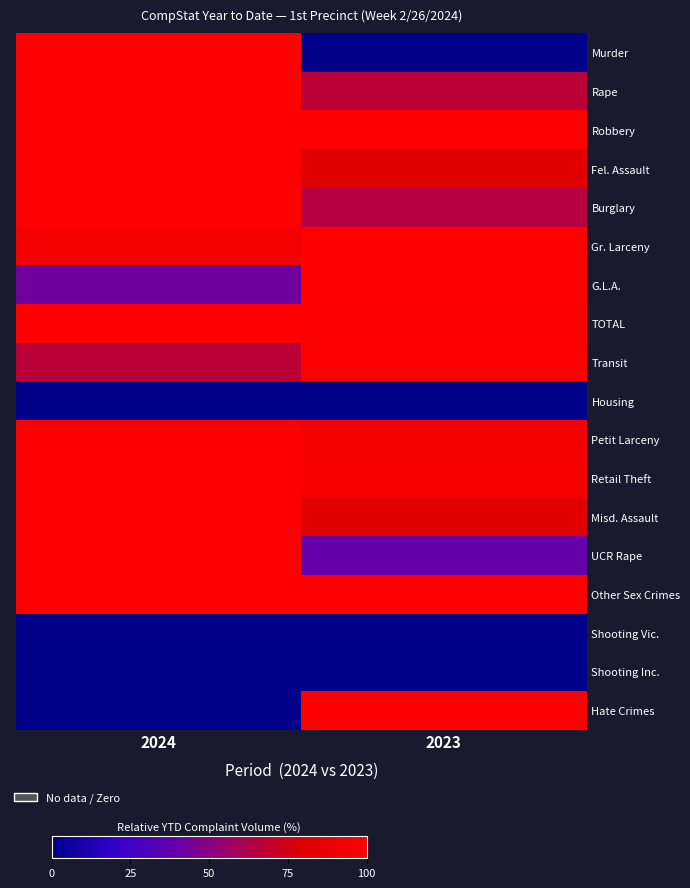

Between 2024 and 2023, which series saw the biggest shift?

Murder